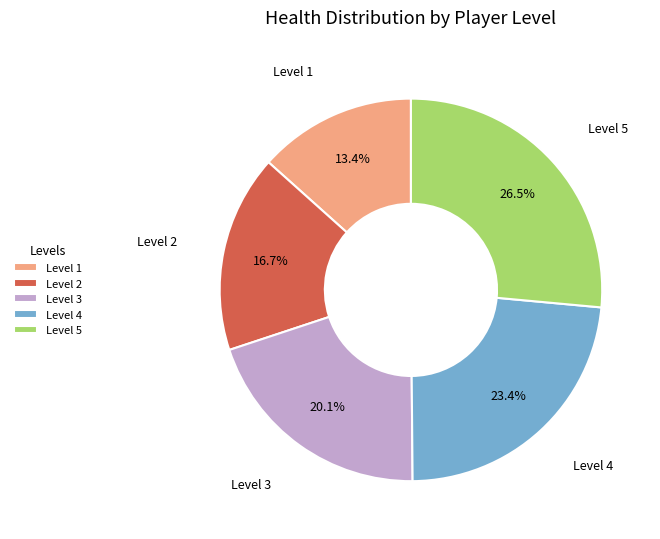

How many slices are in this pie chart?

5